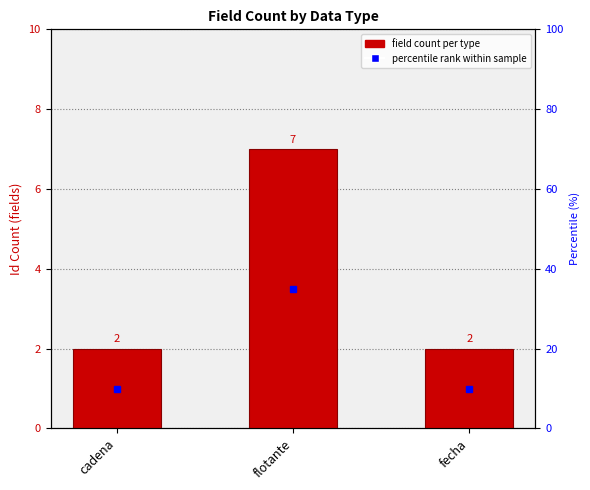

The chart shows a value of 2 at cadena. True or false?

True